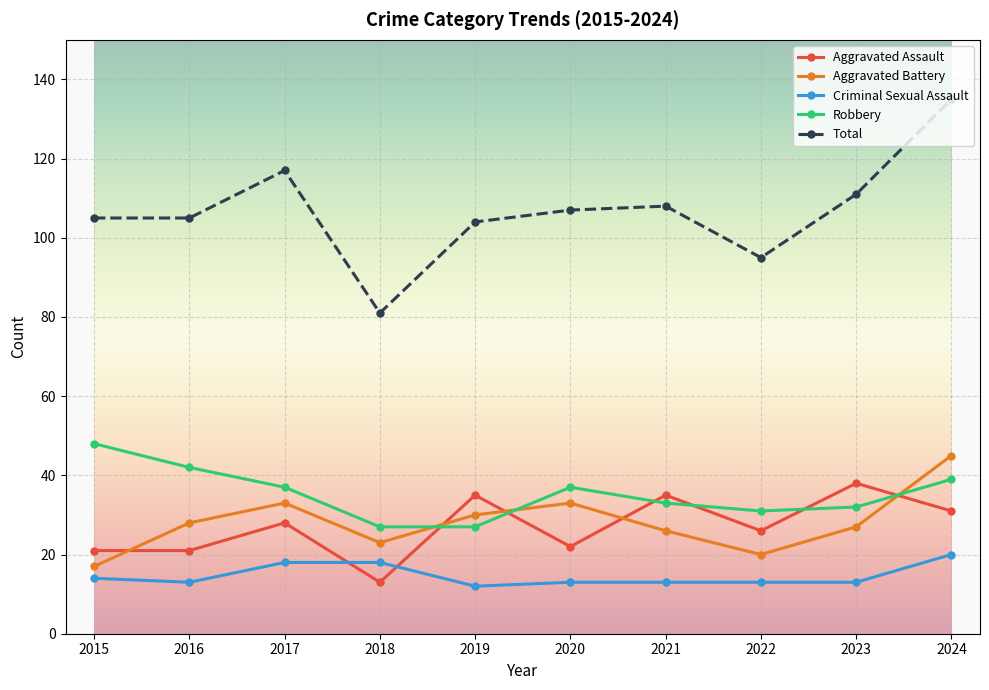

True or false: Total has a value of 160 at 2015.

False